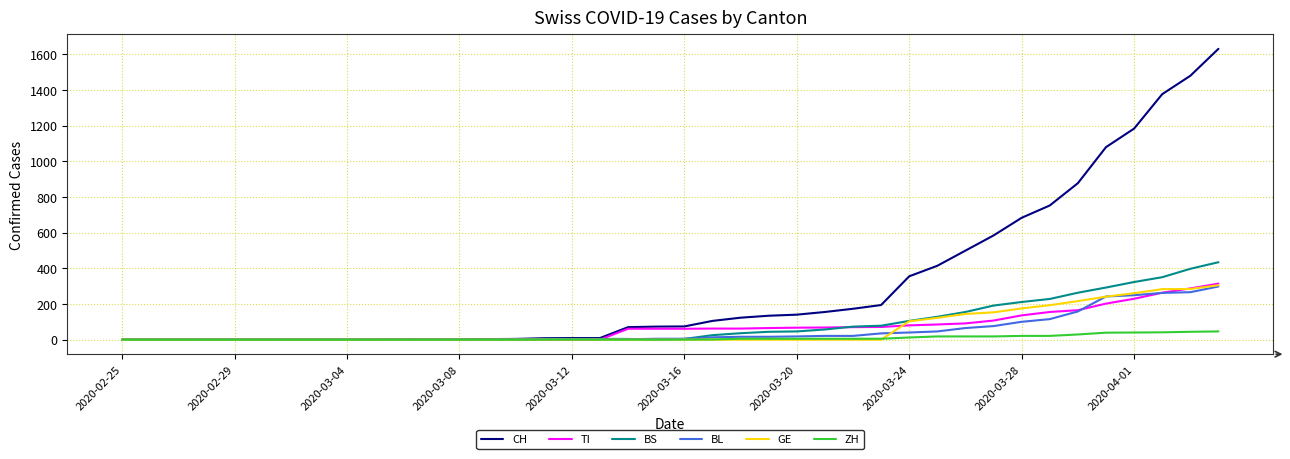

Which series has the largest total across all categories?

CH